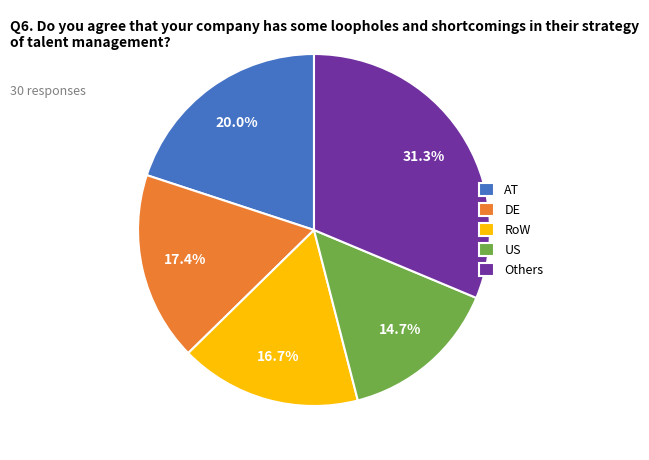

How many segments does this pie chart have?

5